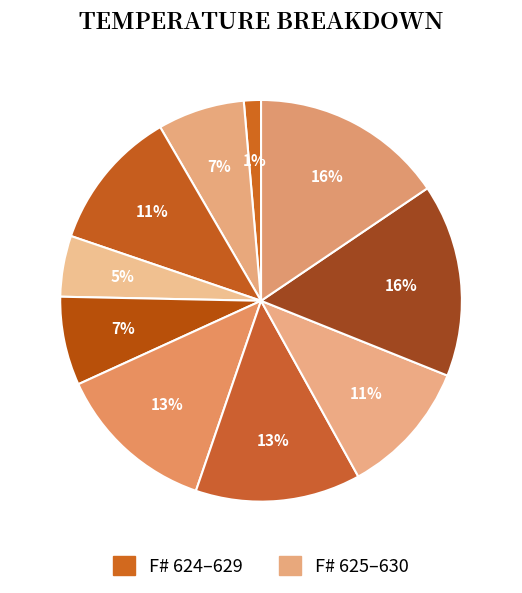

How many segments does this pie chart have?

10